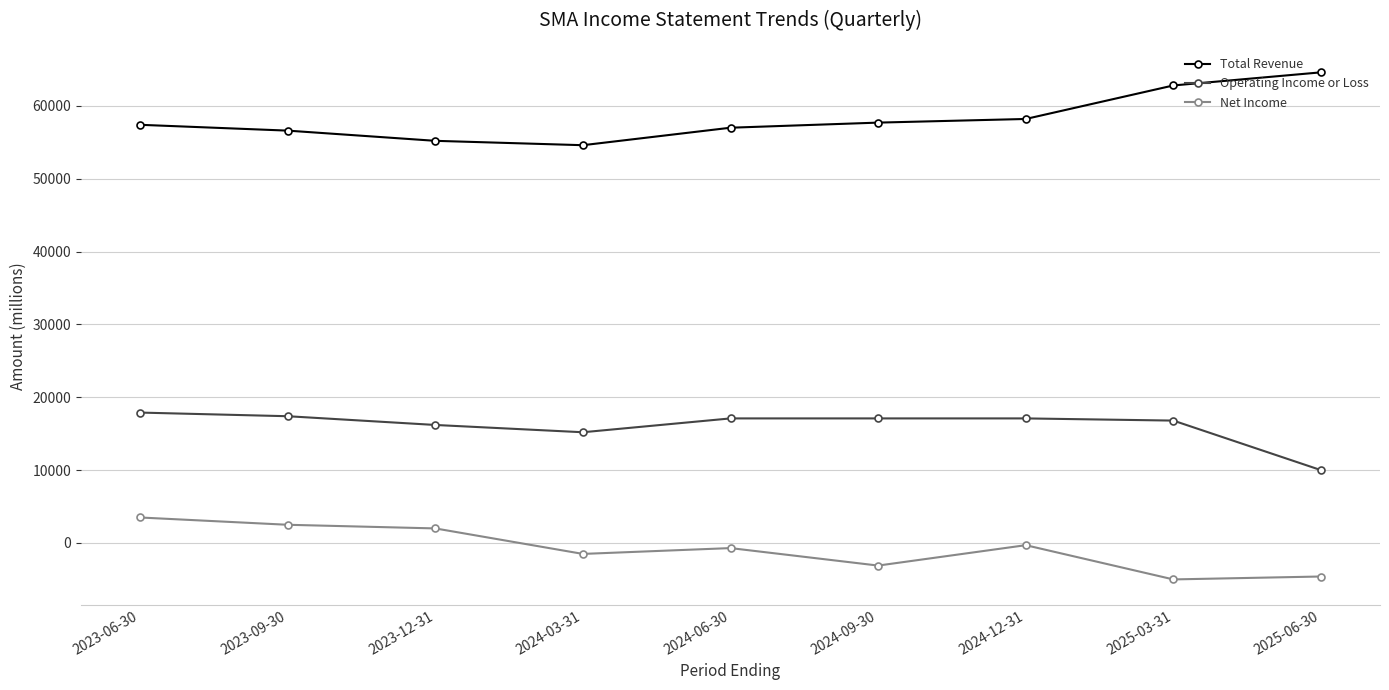

How many lines are shown in the chart?

3